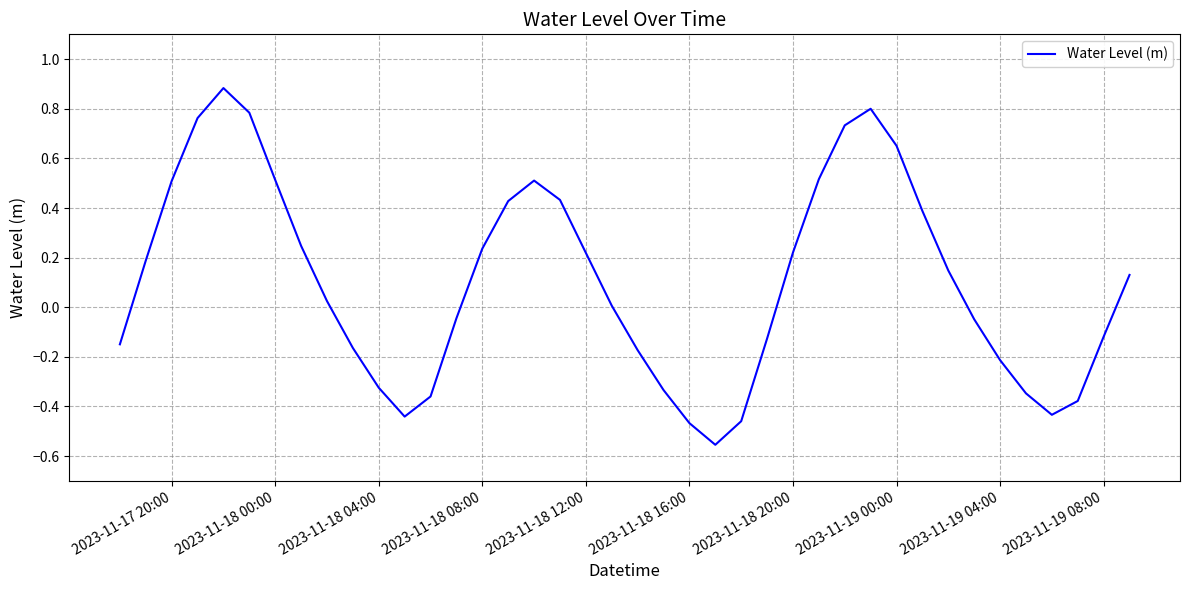

What is the greatest value displayed?

0.9